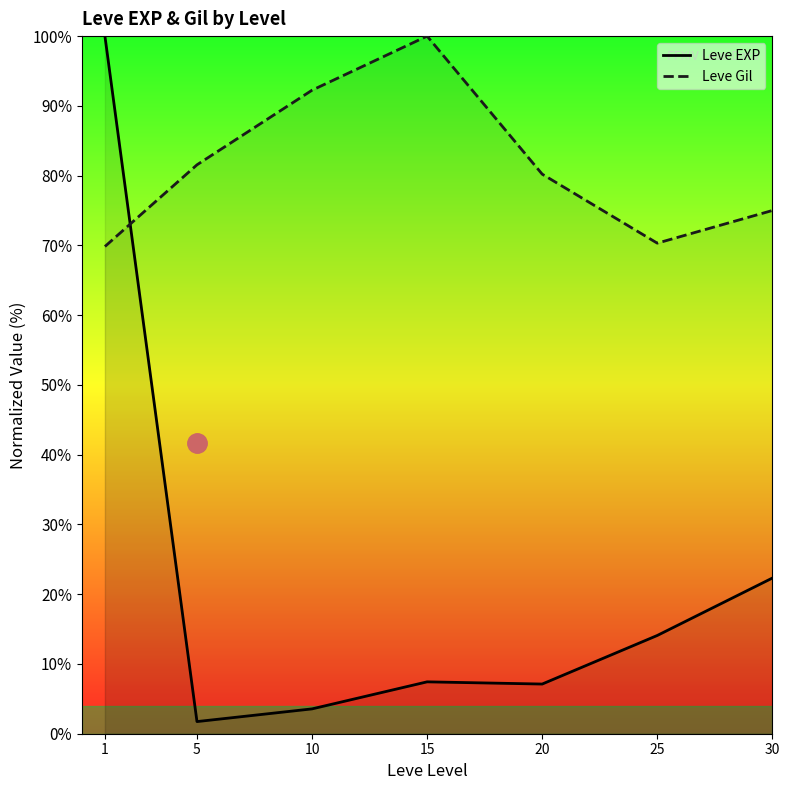

Rank the series by their average value, from highest to lowest.

Leve Gil, Leve EXP